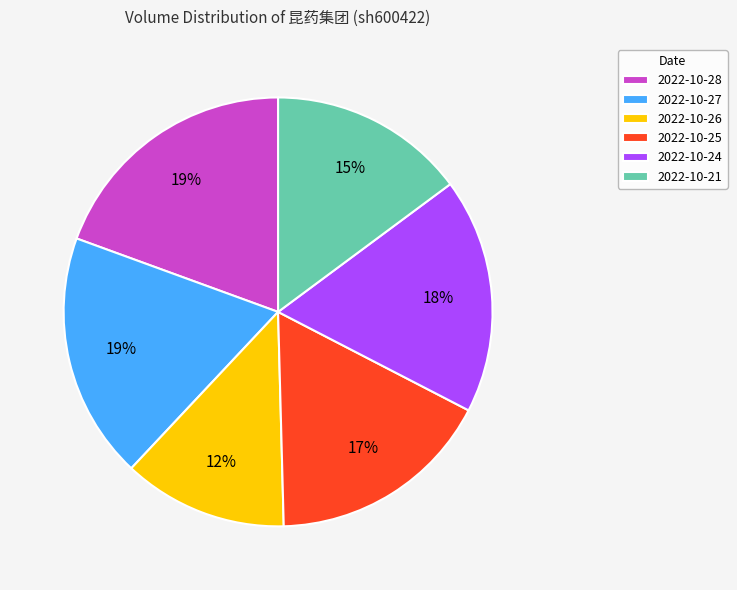

What is the smallest slice in the pie chart?

2022-10-26